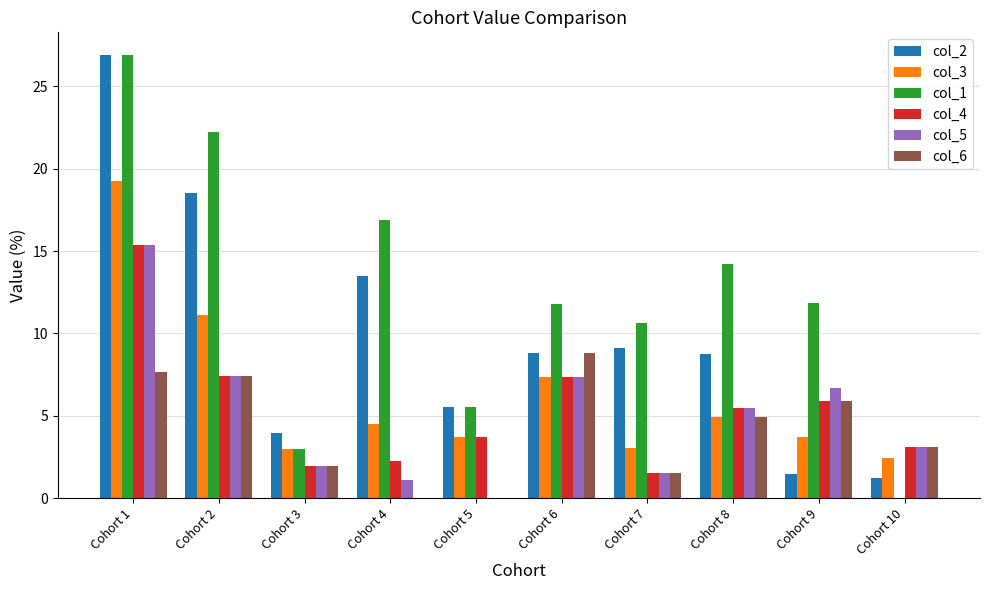

Which category has the highest value in the col_5 series?

Cohort 1